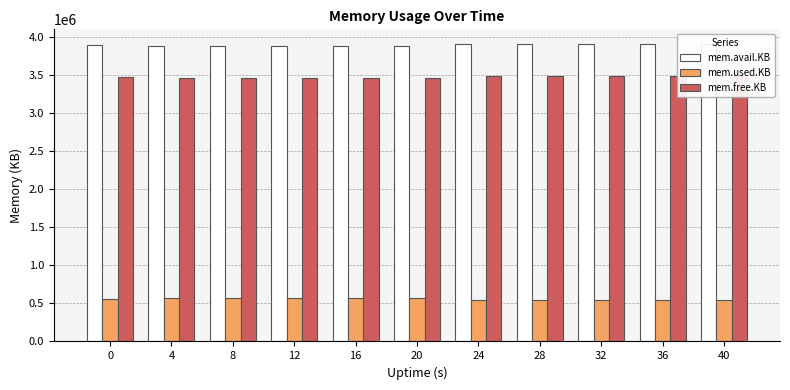

Is it true that mem.used.KB equals 297938 at 28?

False